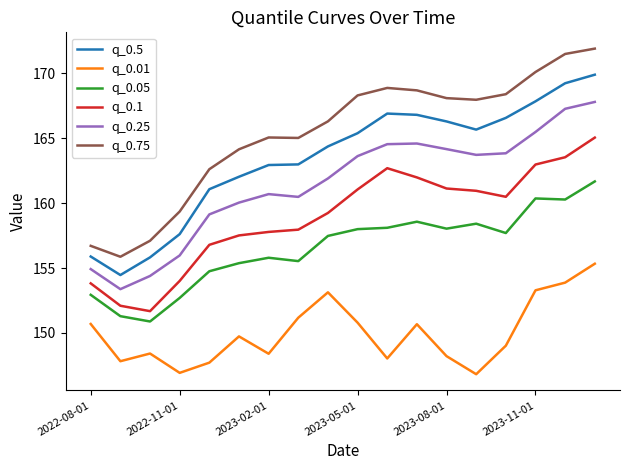

What are all the series names shown in the legend?

q_0.5, q_0.01, q_0.05, q_0.1, q_0.25, q_0.75